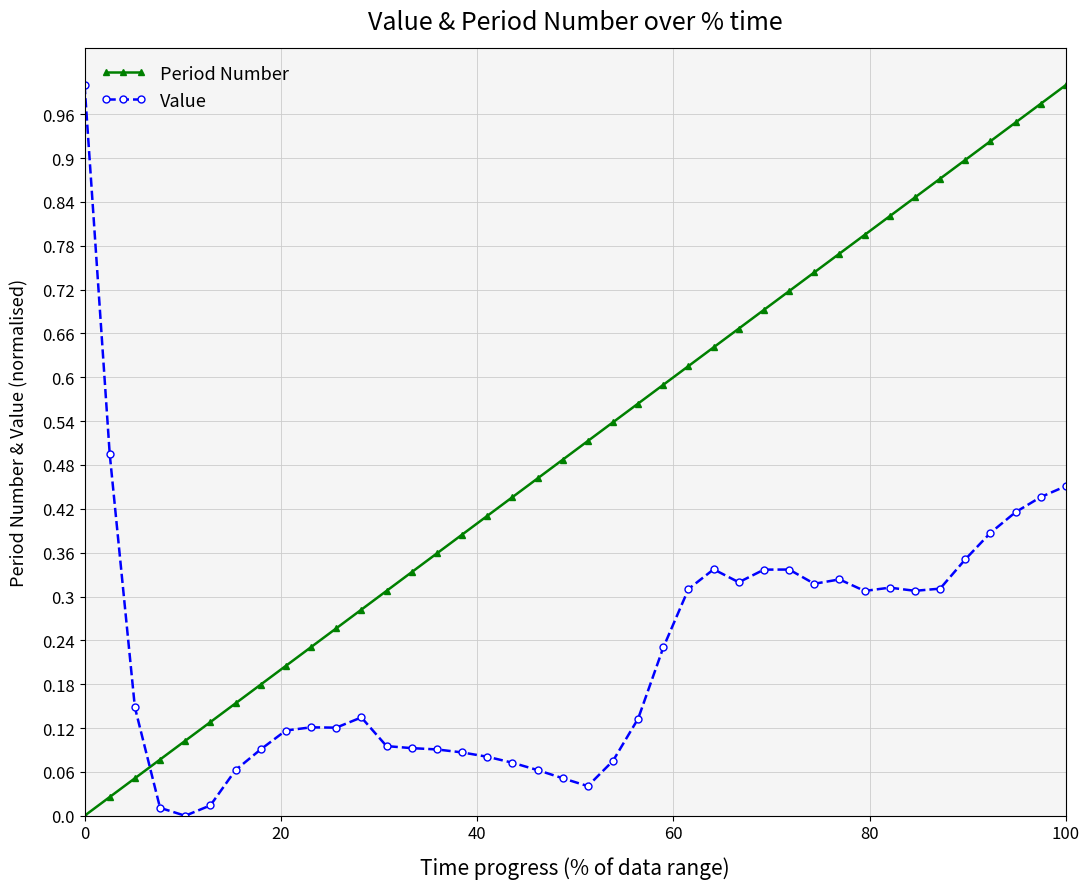

After their last crossing, which series has the higher values: Period Number or Value?

Period Number